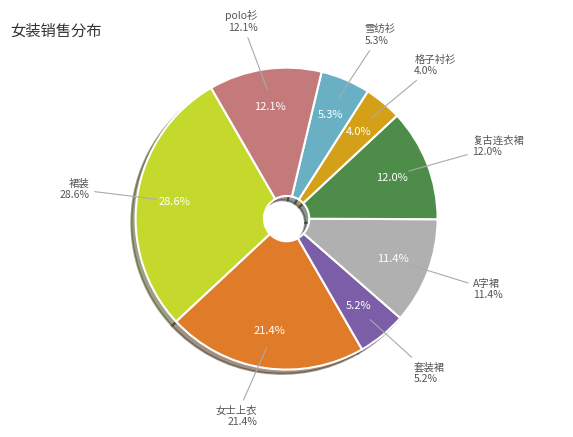

Rank the categories by value from lowest to highest.

格子衬衫, 套装裙, 雪纺衫, A字裙, 复古连衣裙, polo衫, 女士上衣, 裙装